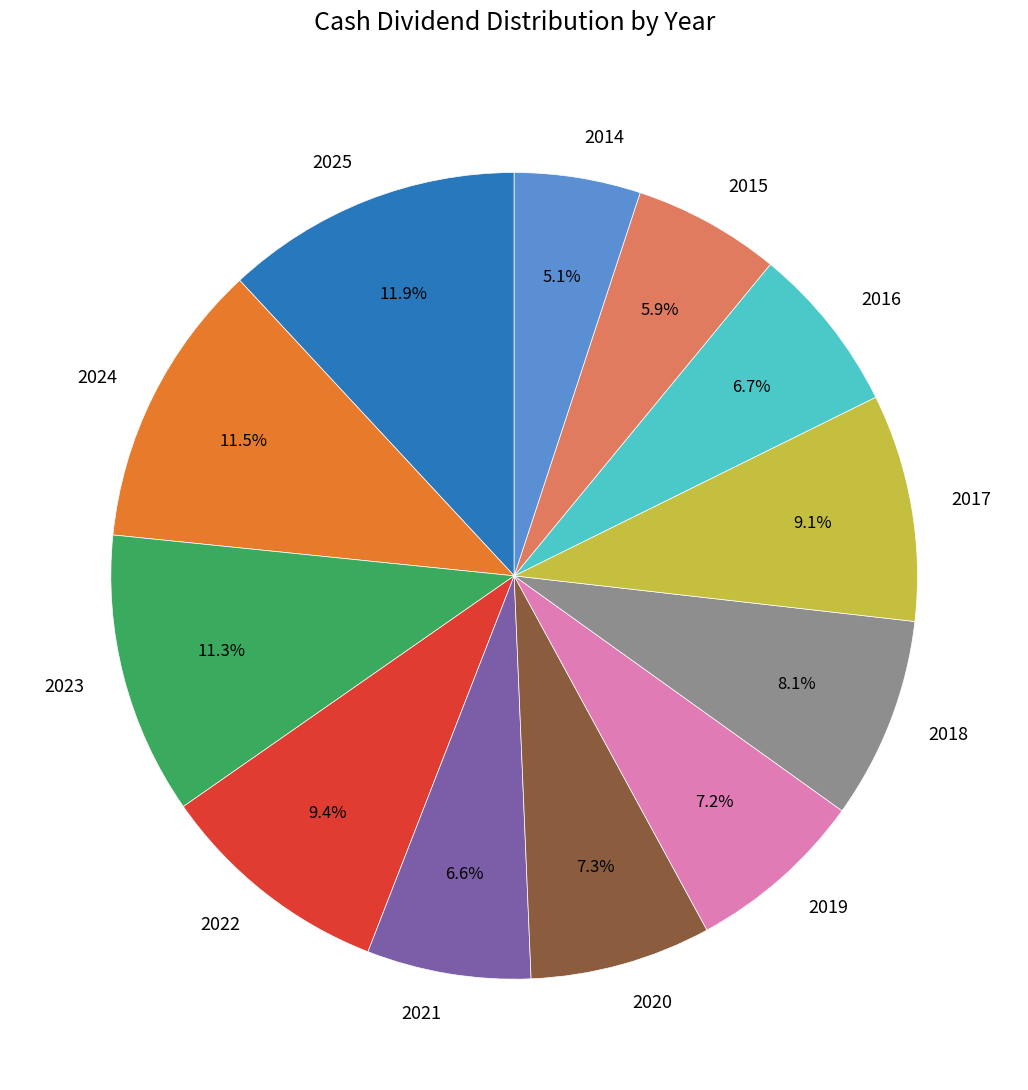

Count the number of slices in the pie.

12